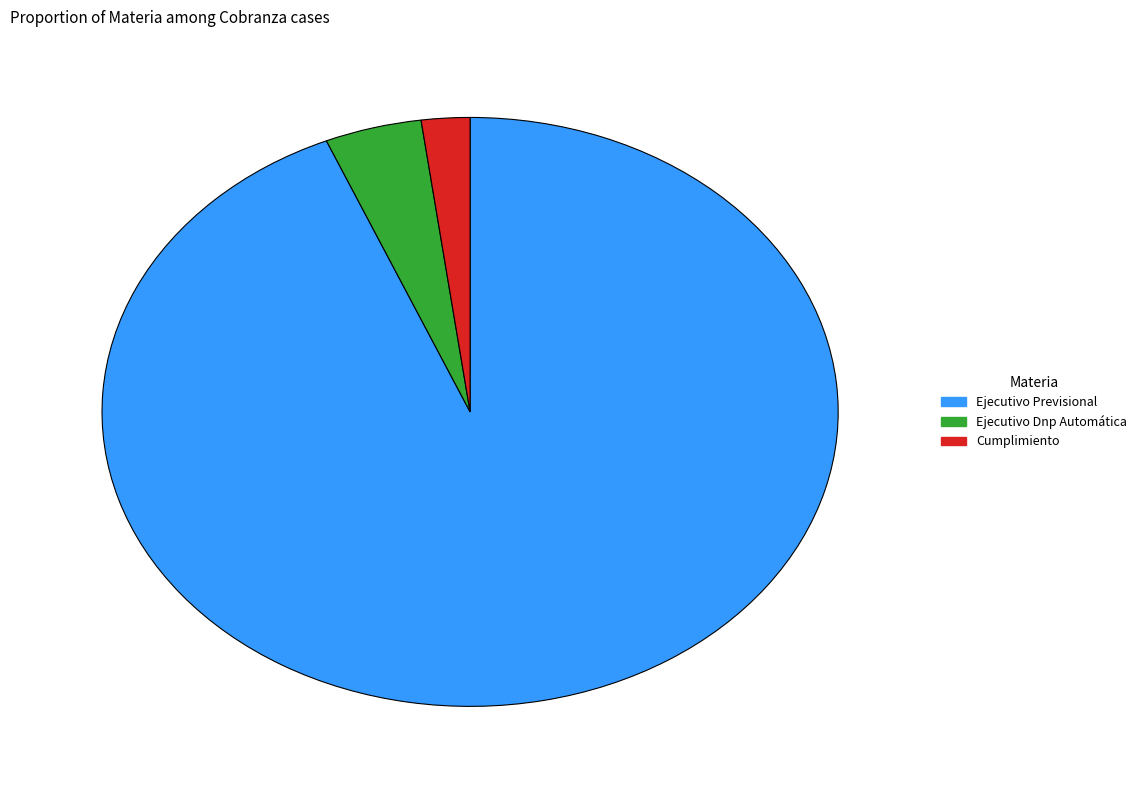

Rank the categories by value from highest to lowest.

Ejecutivo Previsional, Ejecutivo Dnp Automática, Cumplimiento